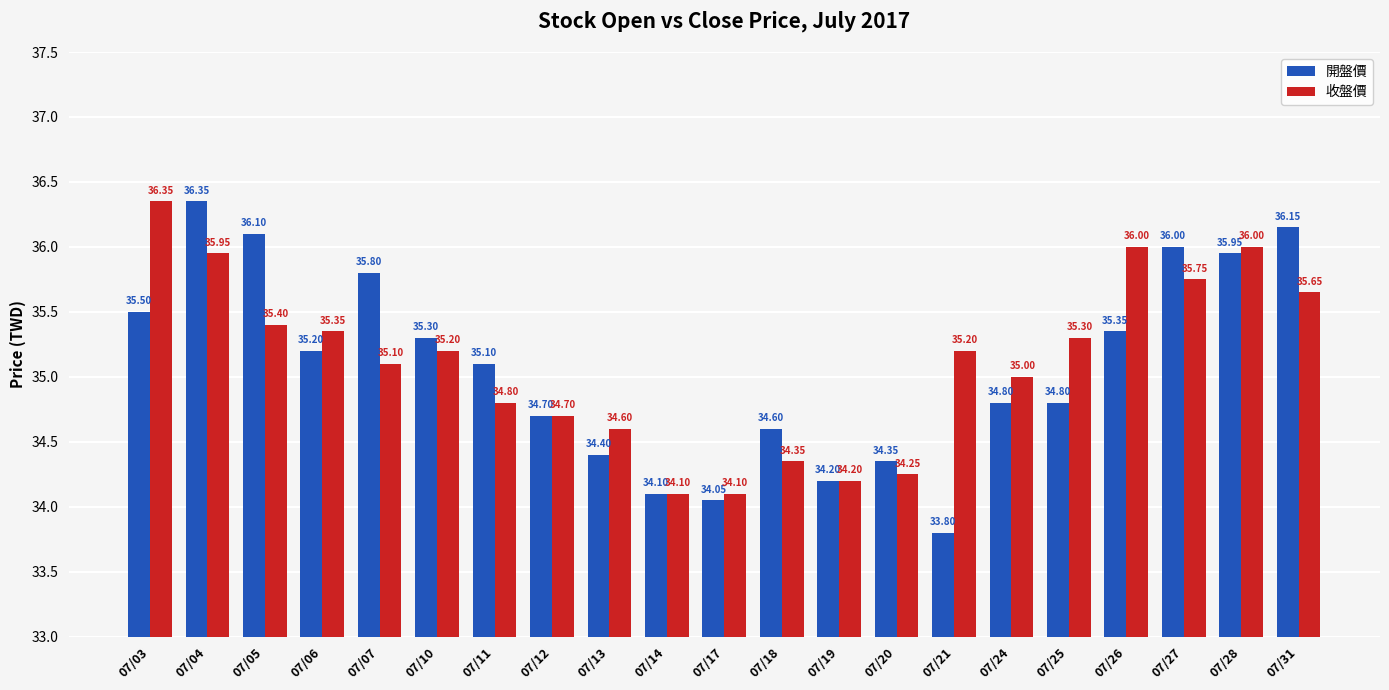

The 開盤價 series shows 36.0 at 07/27. True or false?

True